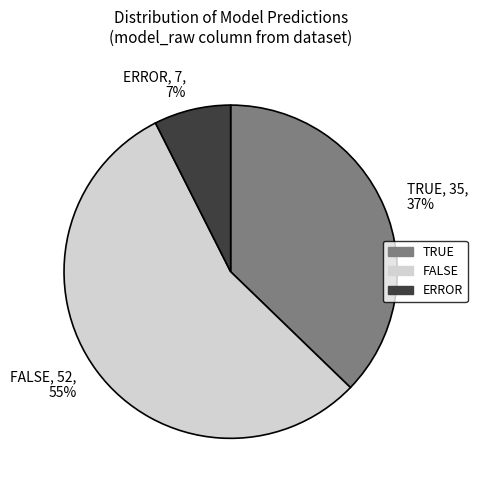

Is FALSE the majority of the pie?

Yes